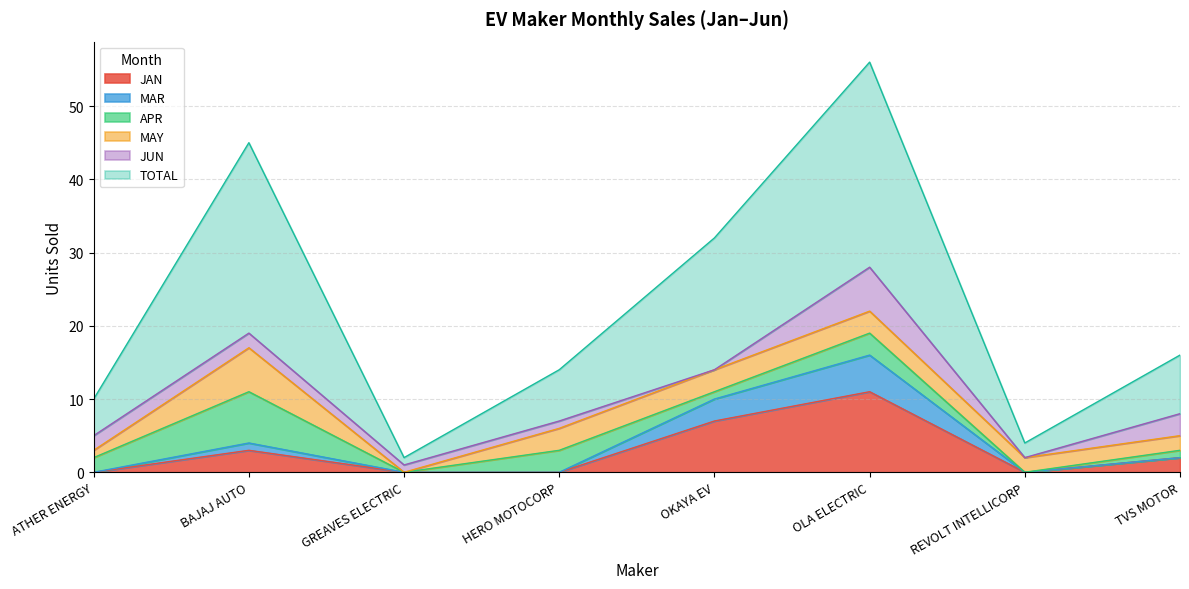

Where does the TOTAL series first go above 16?

BAJAJ AUTO